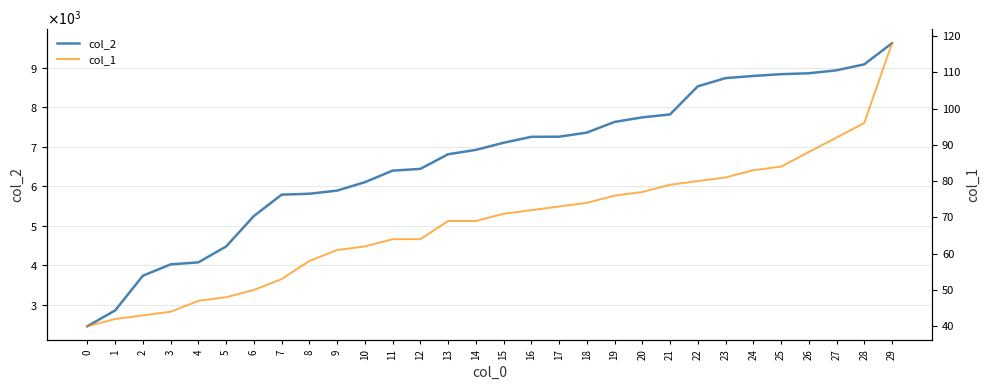

What are all the series names shown in the legend?

col_2, col_1